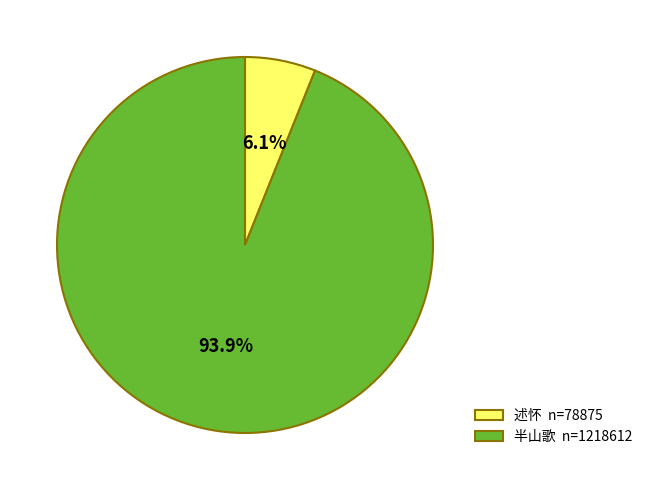

Approximately how many times larger is the value at 半山歌 n=1218612 compared to 述怀 n=78875?

15.4